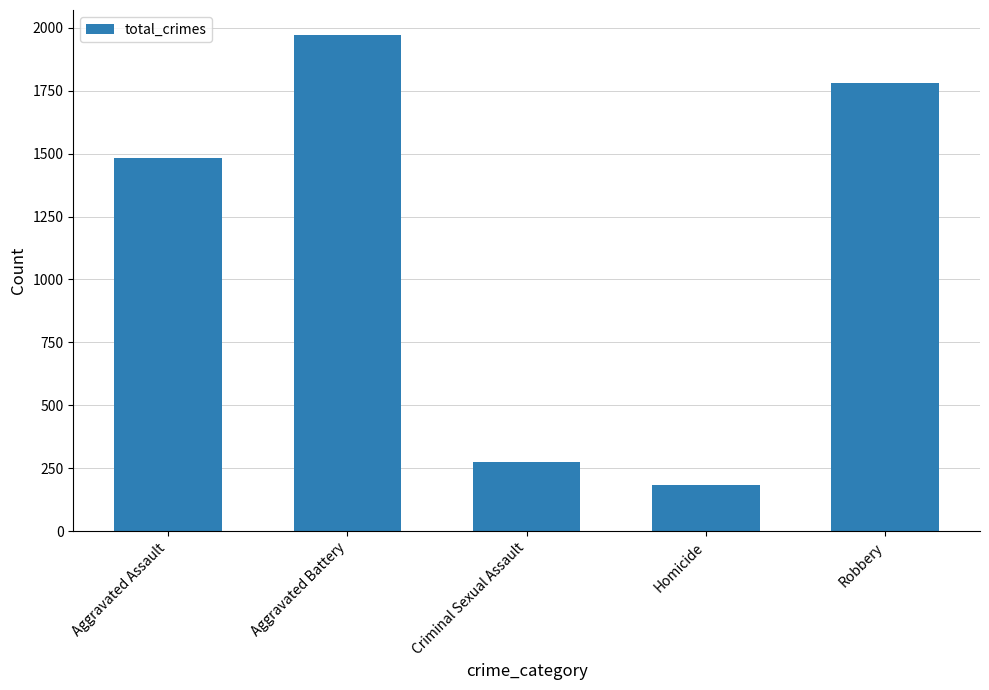

How many distinct data groups are displayed?

1